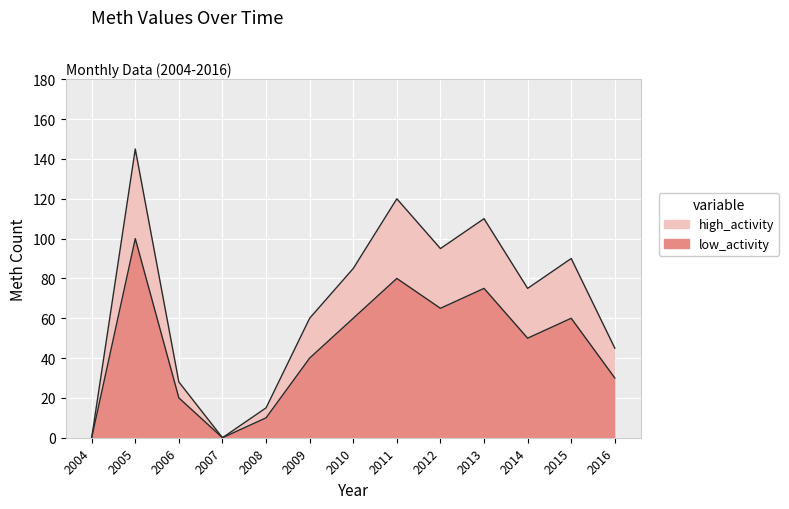

At which category does high_activity reach its first local valley?

2007